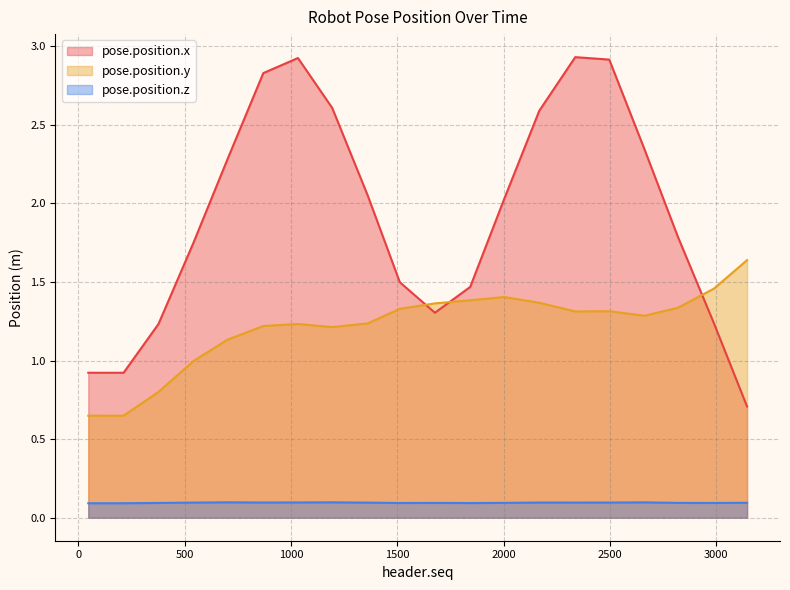

Which has a higher value, 377 or 1677?

1677